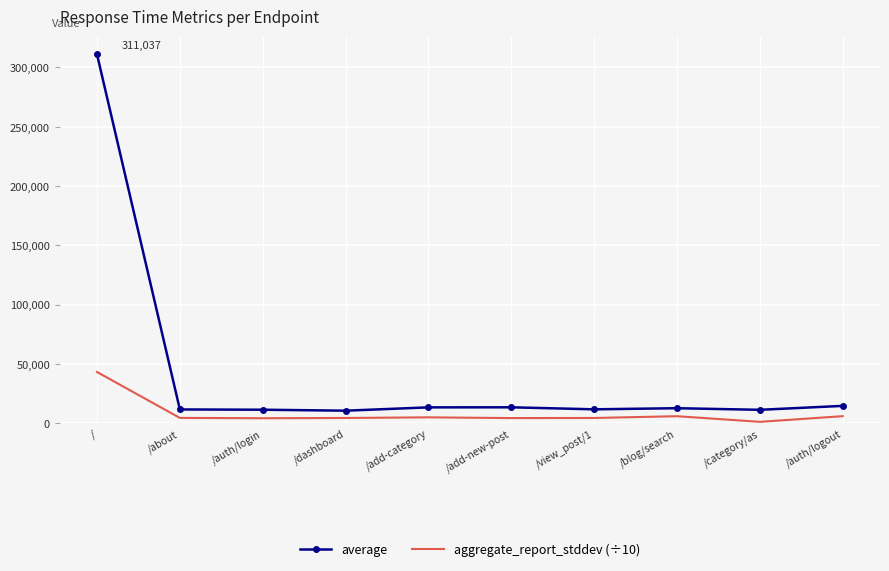

What are all the series names shown in the legend?

average, aggregate_report_stddev (÷10)